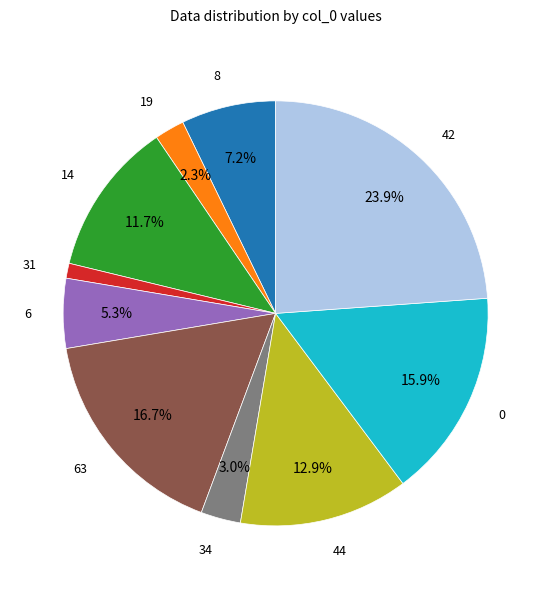

How many segments does this pie chart have?

10